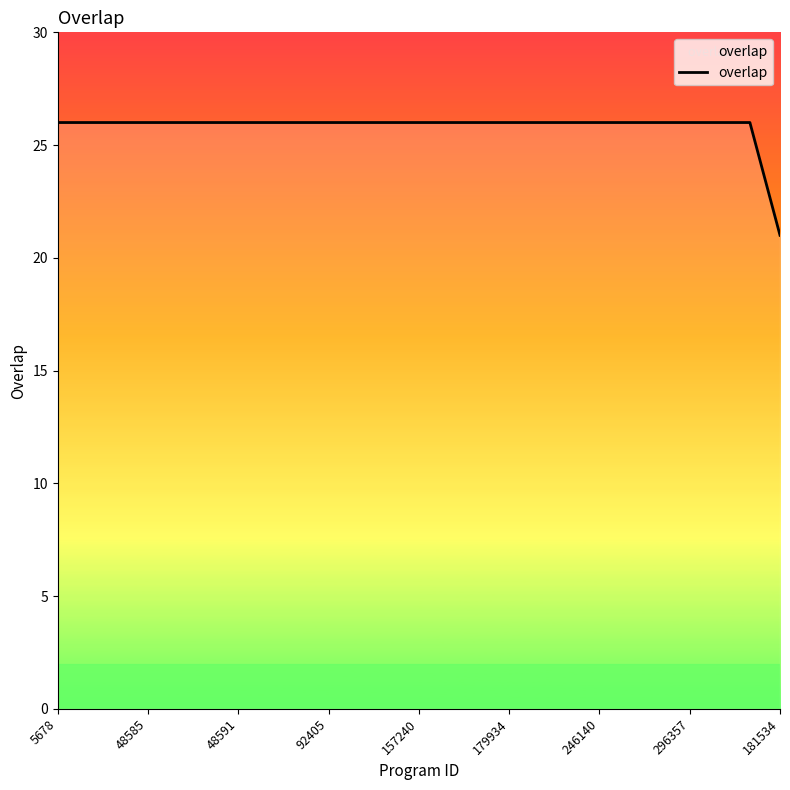

What is the maximum value shown in the chart?

26